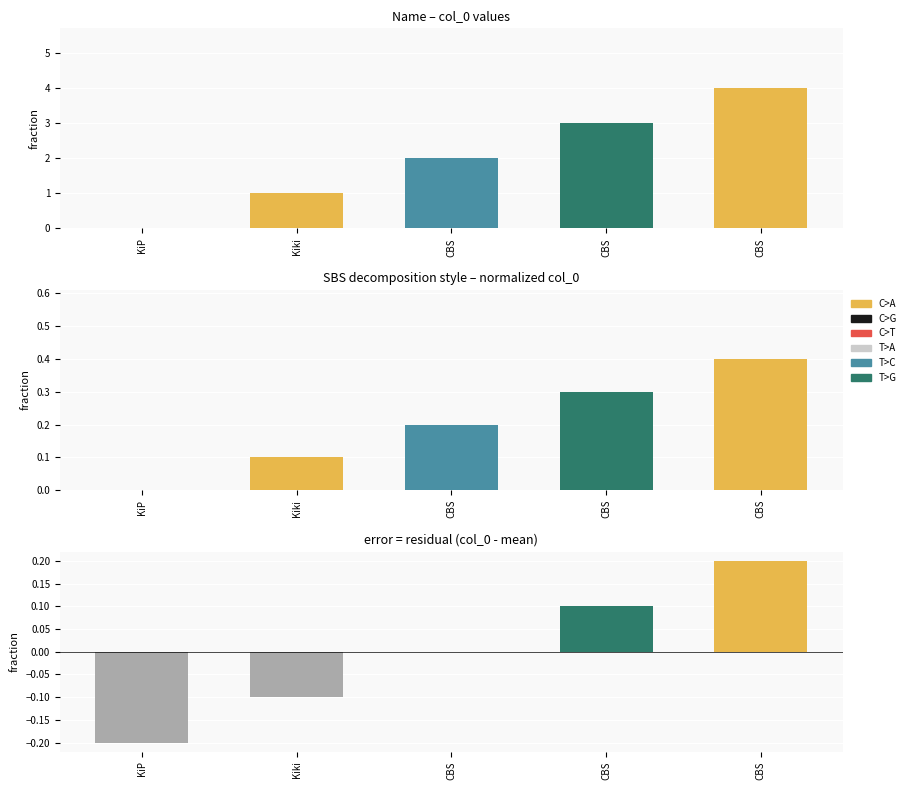

Which has a higher value, Kiki or CBS?

CBS